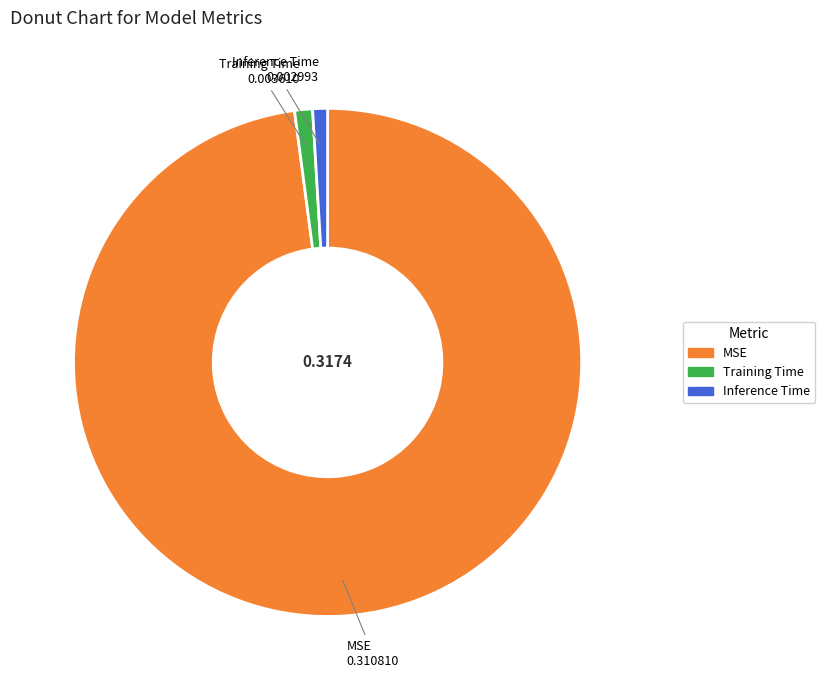

Which has a higher value, Inference Time or MSE?

MSE